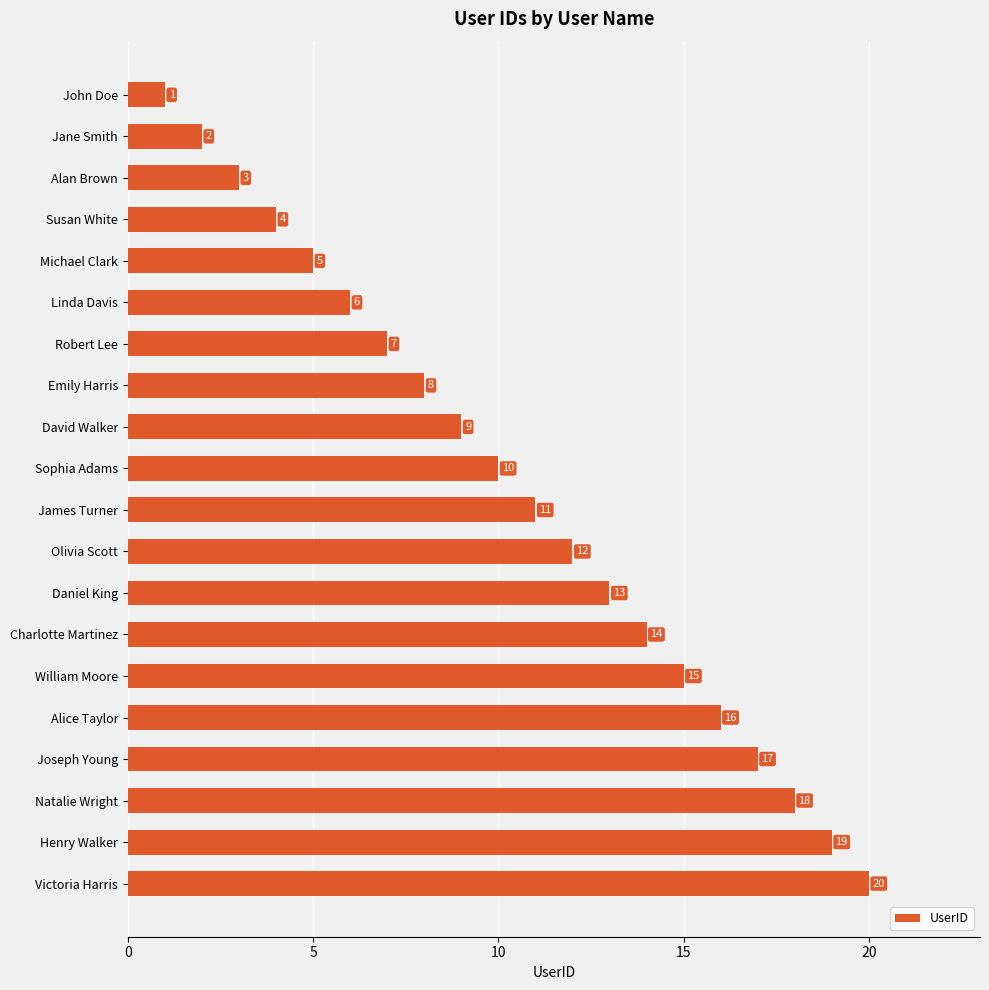

What is the difference between the maximum and minimum values?

19